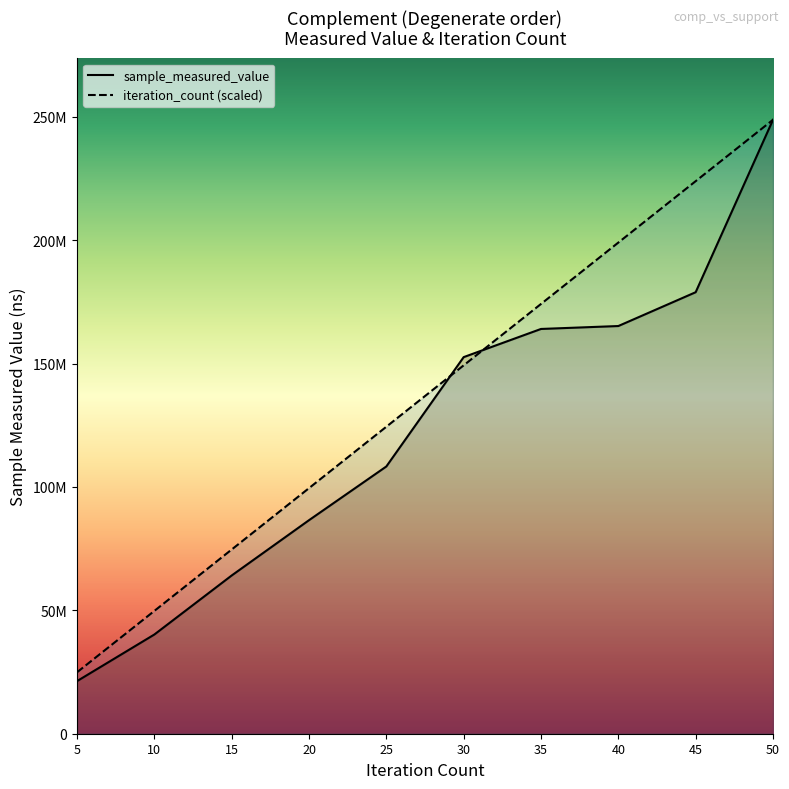

How many data points in sample_measured_value are above 152611407?

4